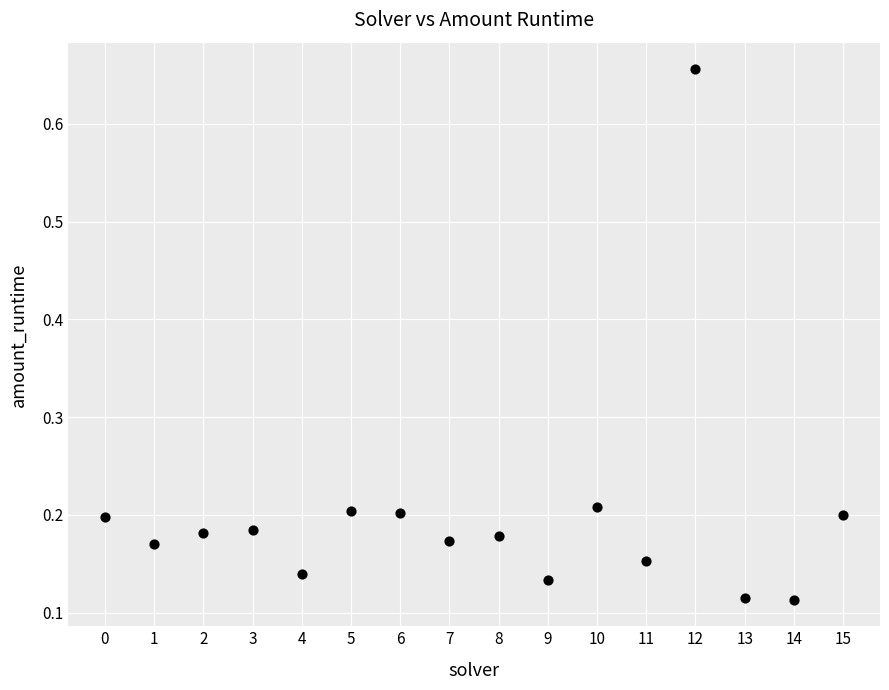

What is the range of Y values (max minus min)?

0.5